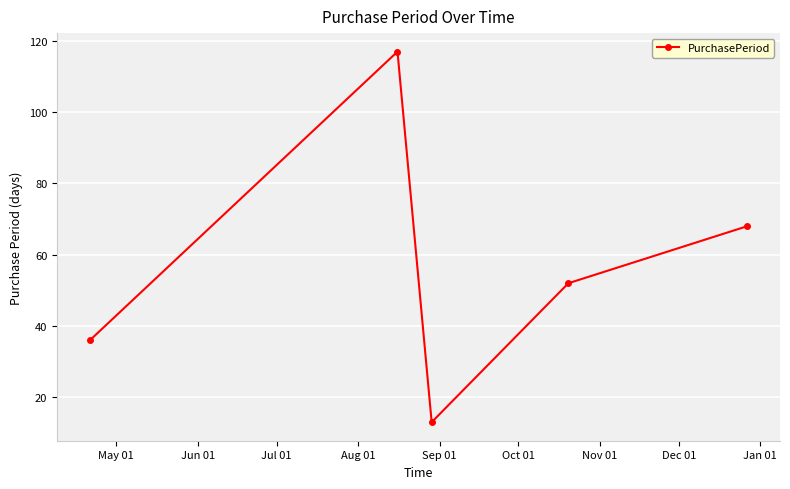

What is the smallest value displayed?

13